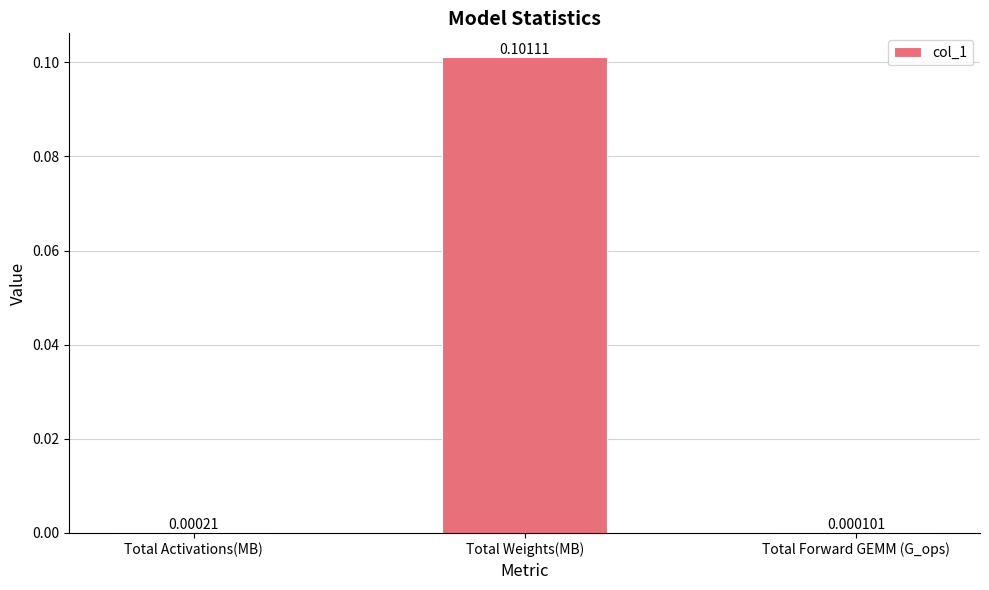

Which has a higher value, Total Forward GEMM (G_ops) or Total Weights(MB)?

Total Weights(MB)